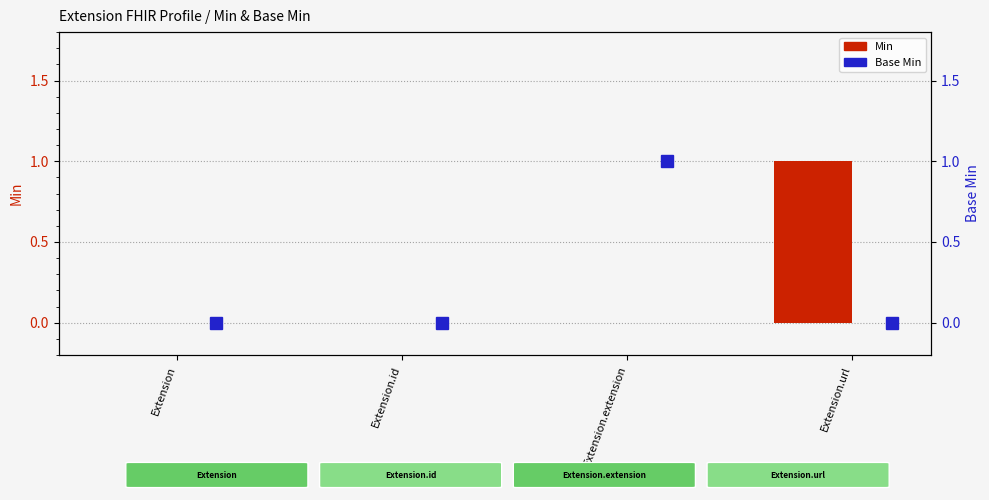

What is the maximum value for Base Min?

1